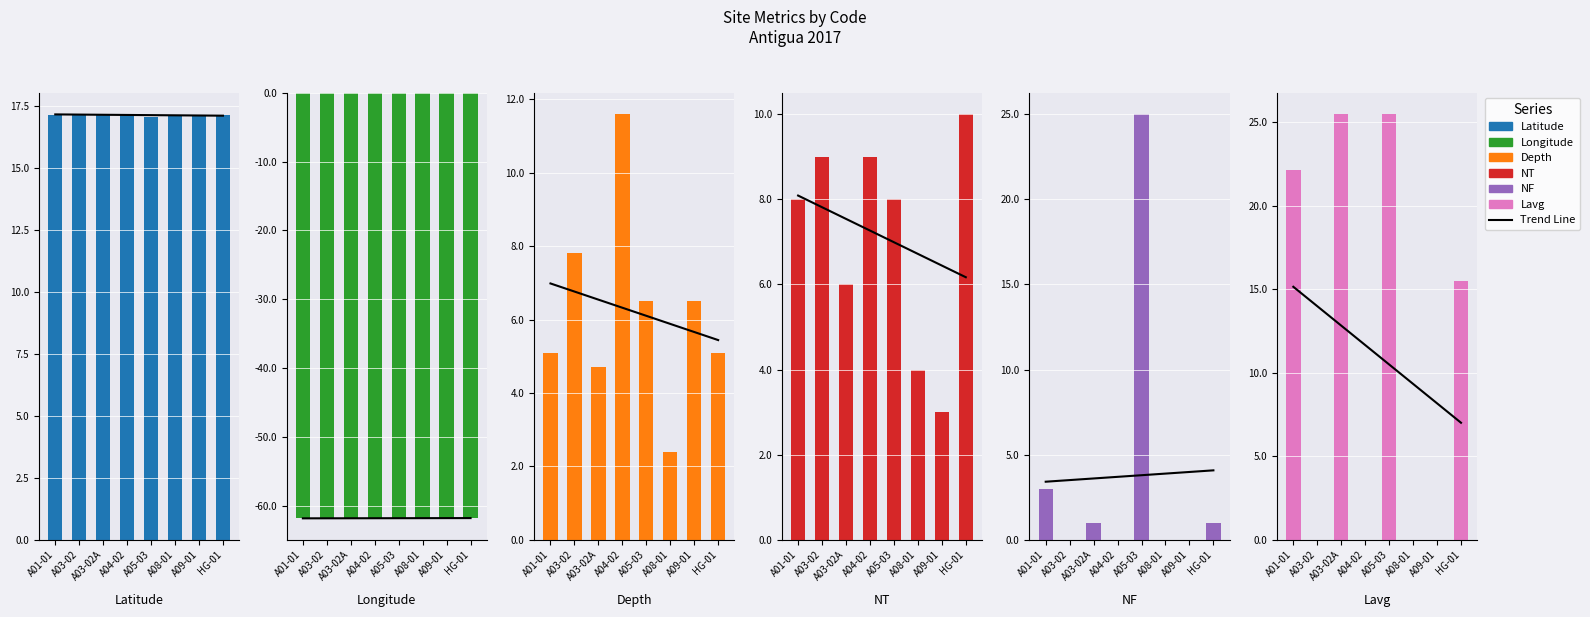

What position from the left is A03-02A?

3